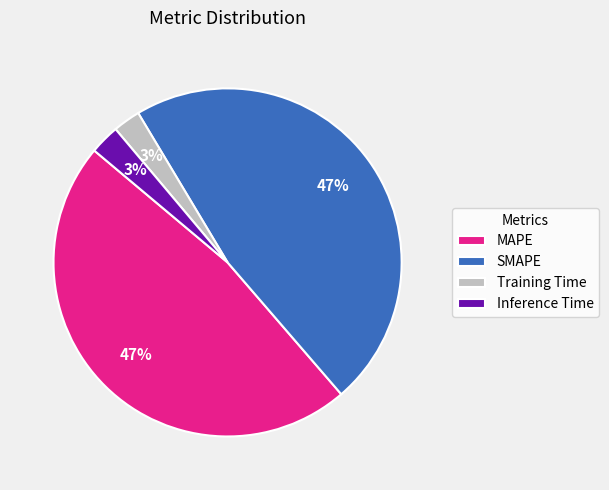

Which has a higher value, MAPE or Training Time?

MAPE